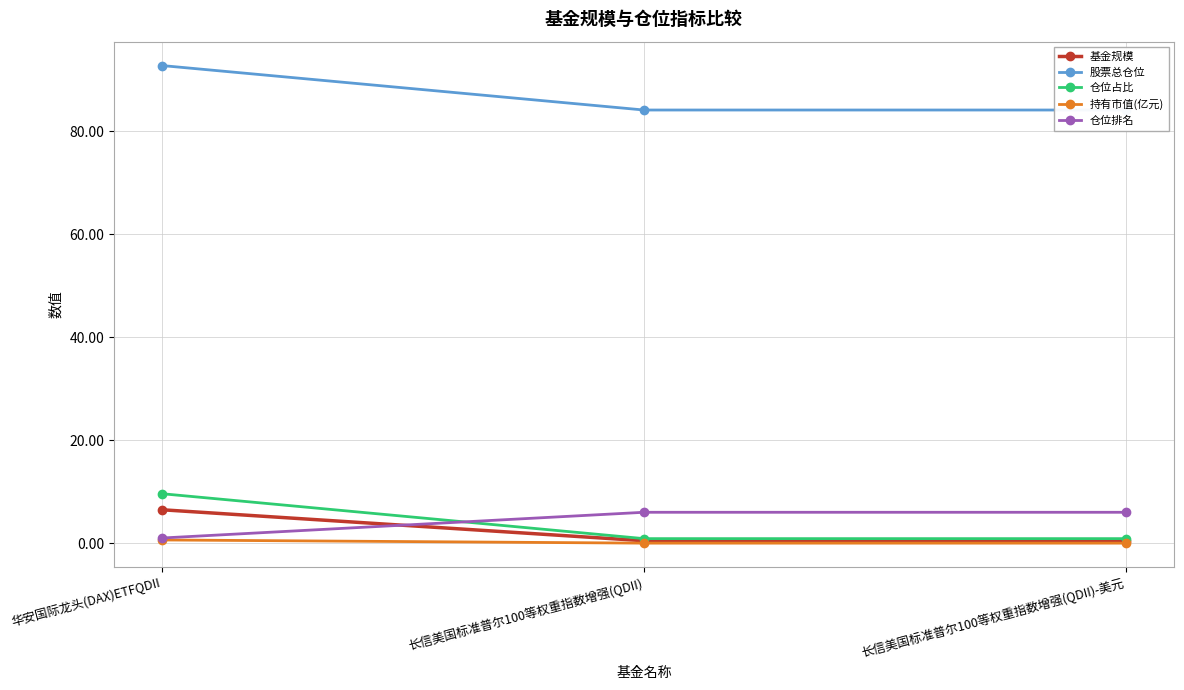

List the labels in order of 持有市值(亿元) value, smallest first.

长信美国标准普尔100等权重指数增强(QDII), 长信美国标准普尔100等权重指数增强(QDII)-美元, 华安国际龙头(DAX)ETFQDII